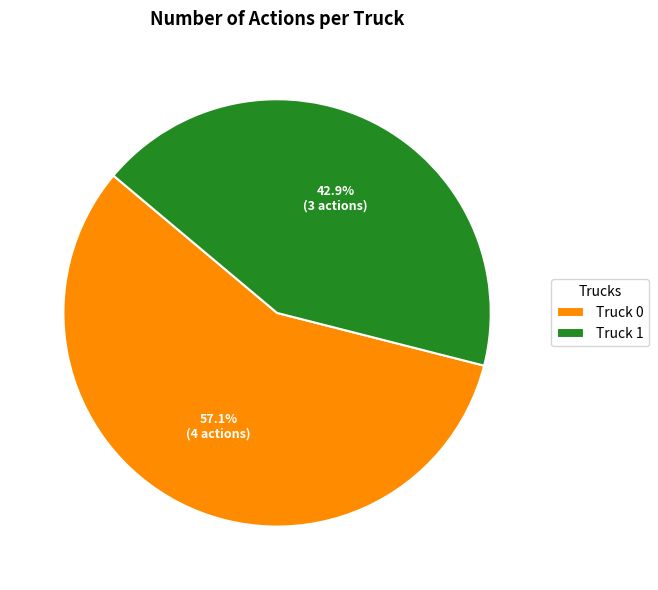

To the nearest percent, what portion does Truck 1 represent?

43%